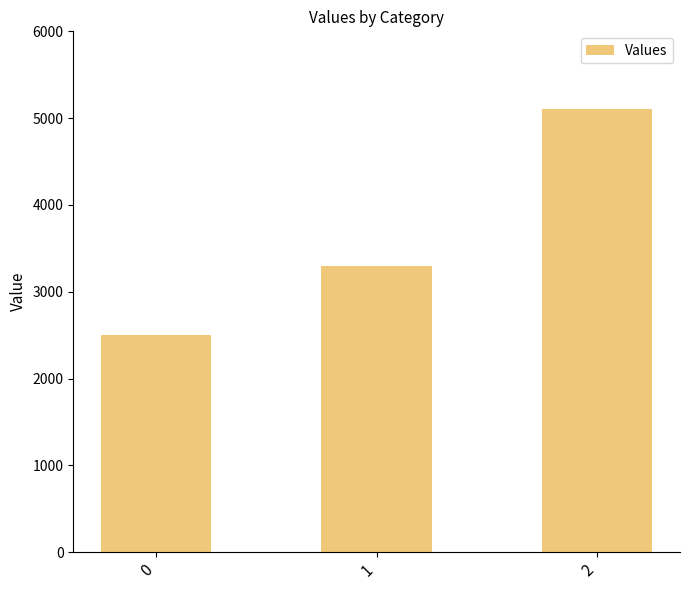

How many data points are less than 3300?

1